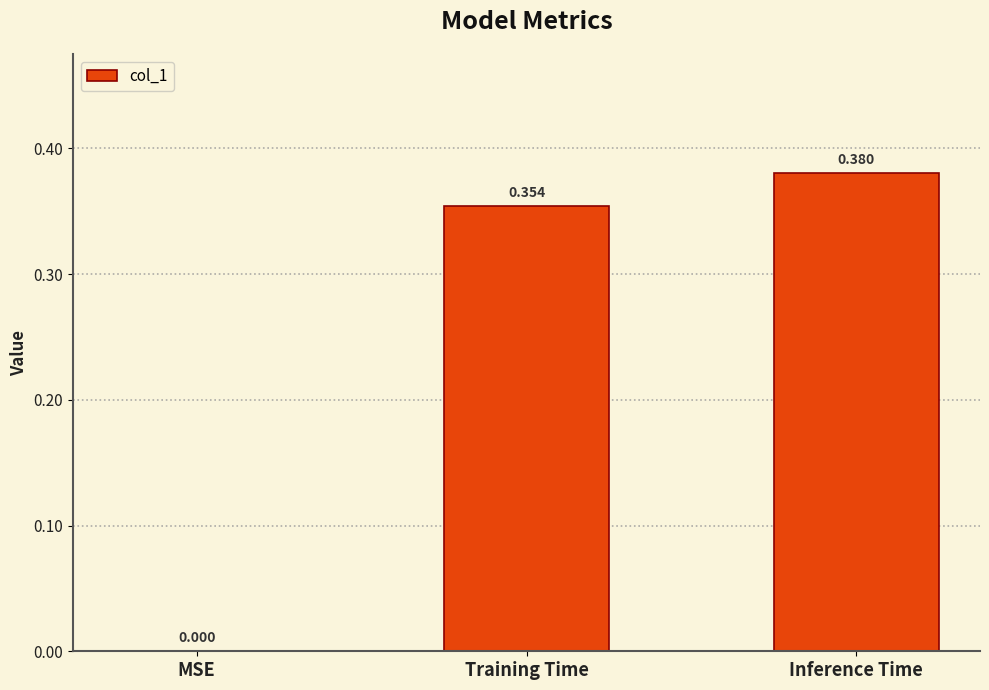

At which label is the value closest to 0?

MSE